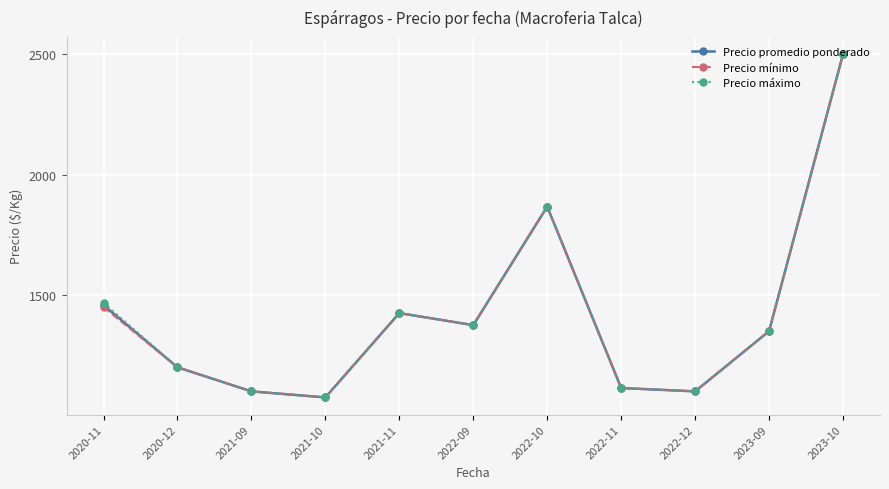

Where does the Precio mínimo series first go above 1350?

2020-11